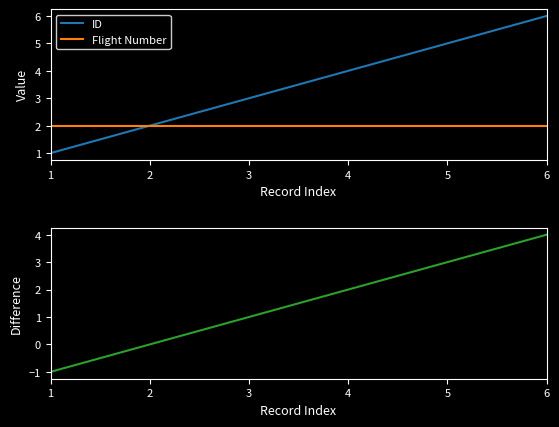

Which series has the largest total across all categories?

ID